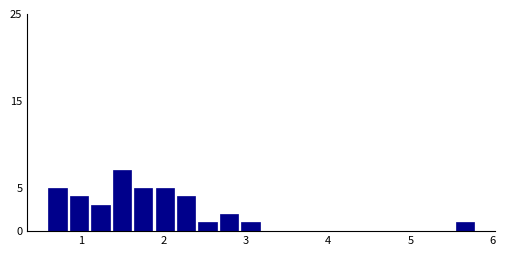

Read against the x-axis, roughly where is the centre of the tallest bar?

1.5